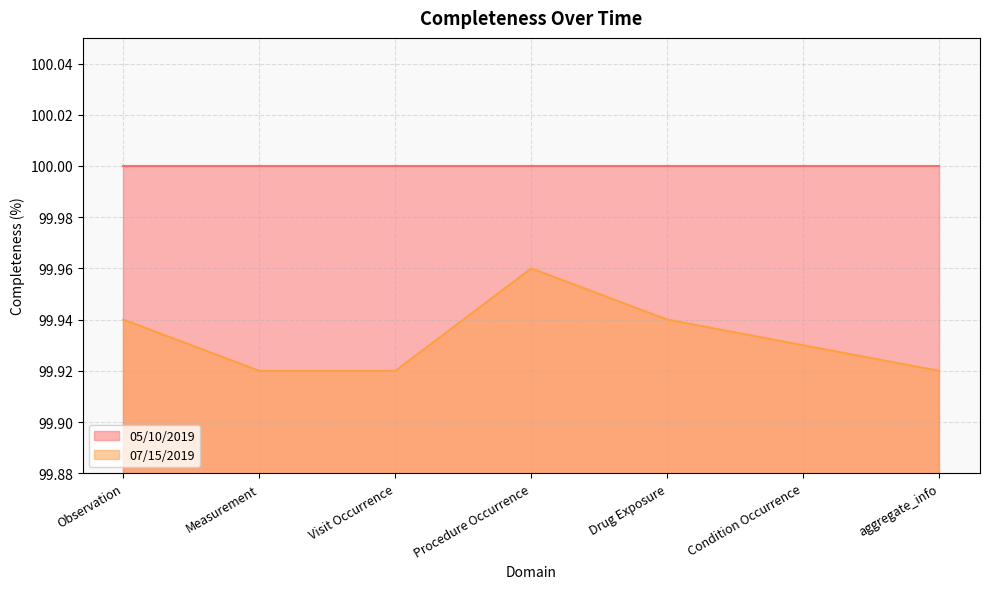

What is the label of the 6th point from the left?

Condition Occurrence